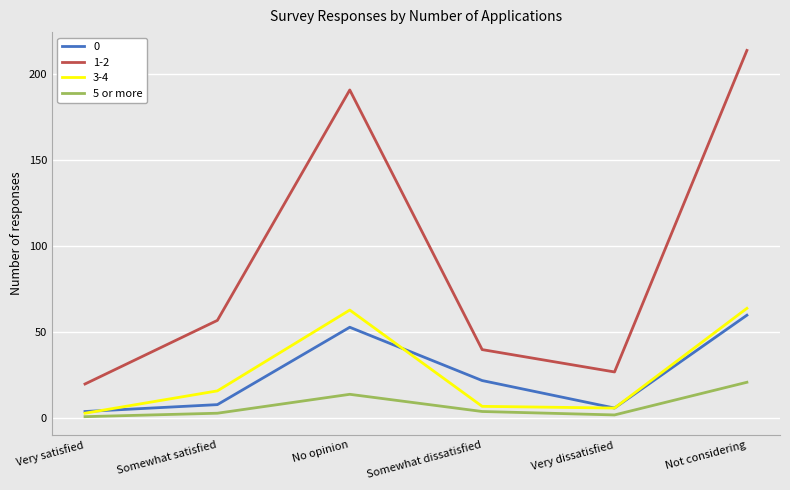

The 3-4 series shows 64 at Not considering. True or false?

True